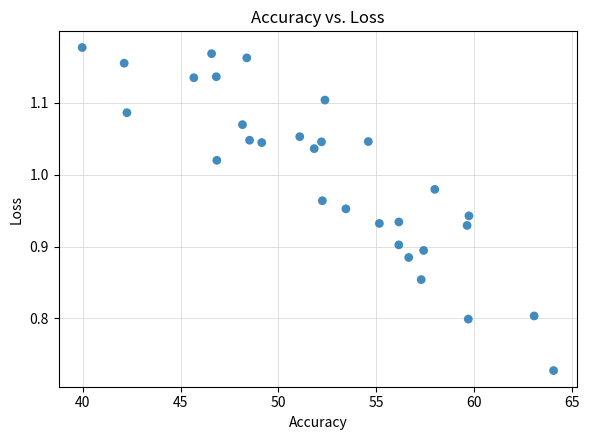

What is the range of X values (max minus min)?

24.1